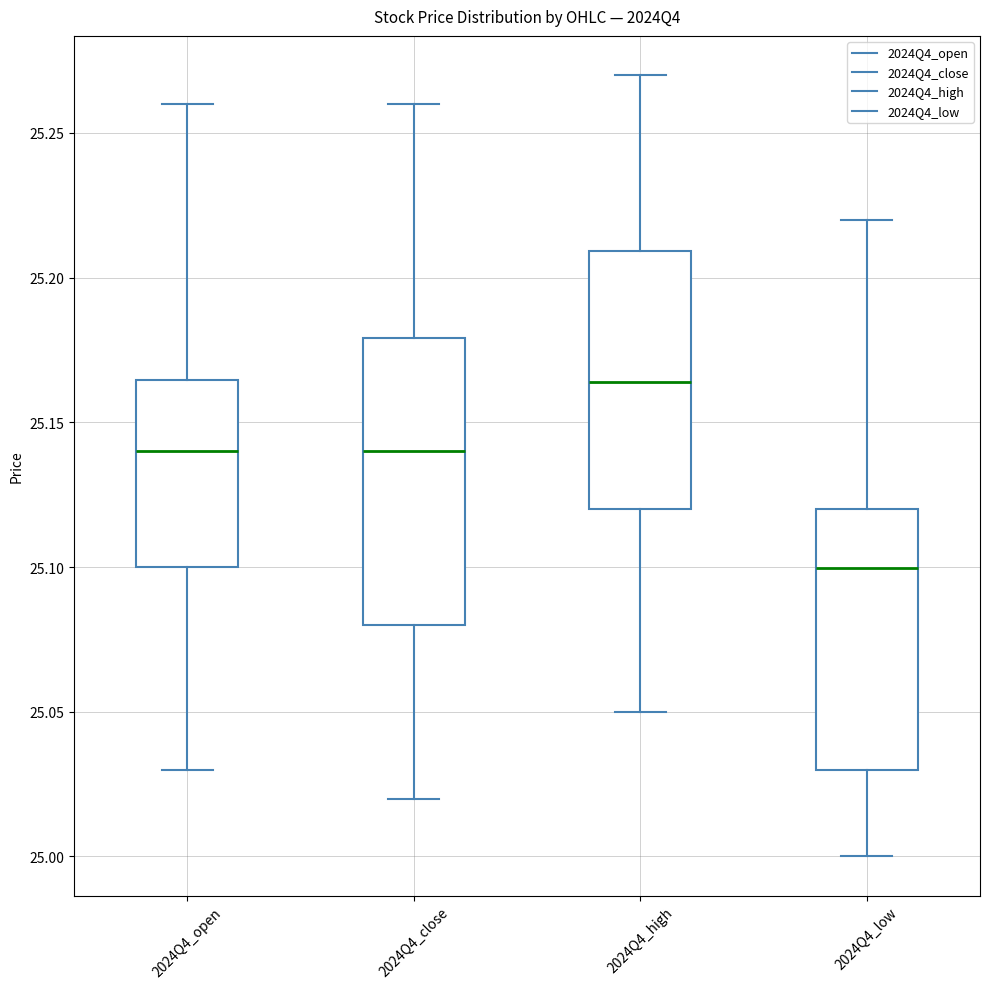

Which box has the highest median line?

2024Q4_high